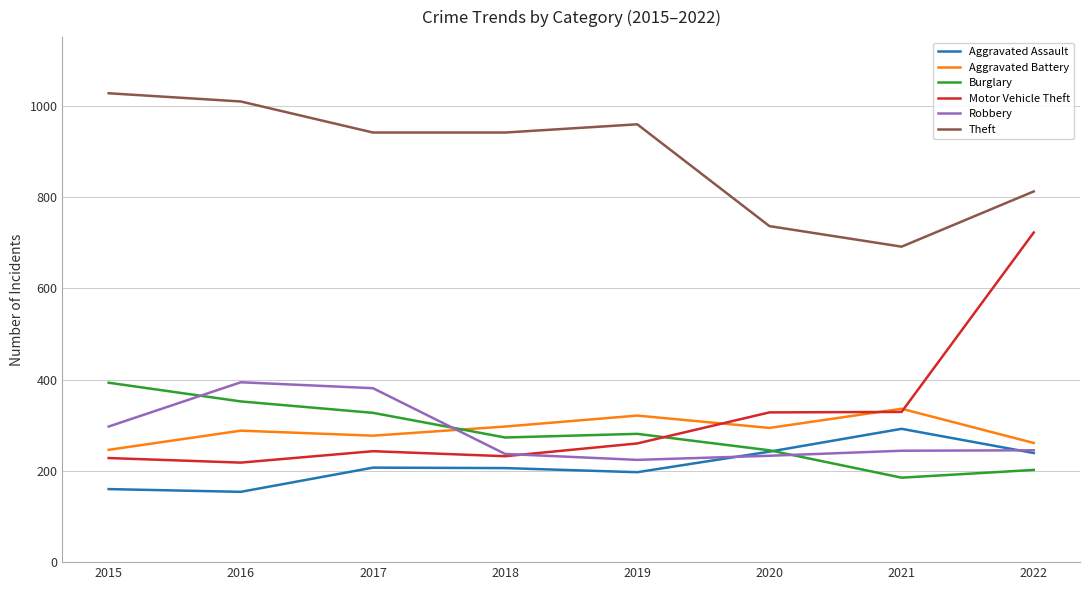

At which category does Motor Vehicle Theft reach its first local valley?

2016